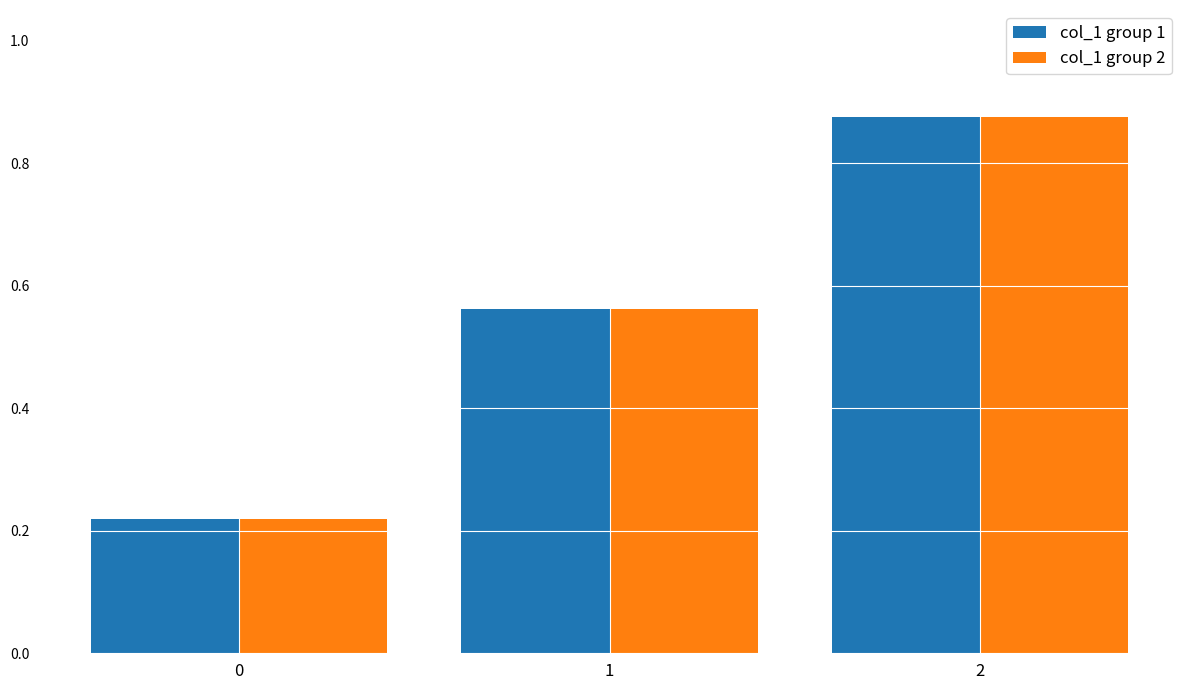

What is the difference between the maximum and minimum values in the col_1 group 2 series?

0.7